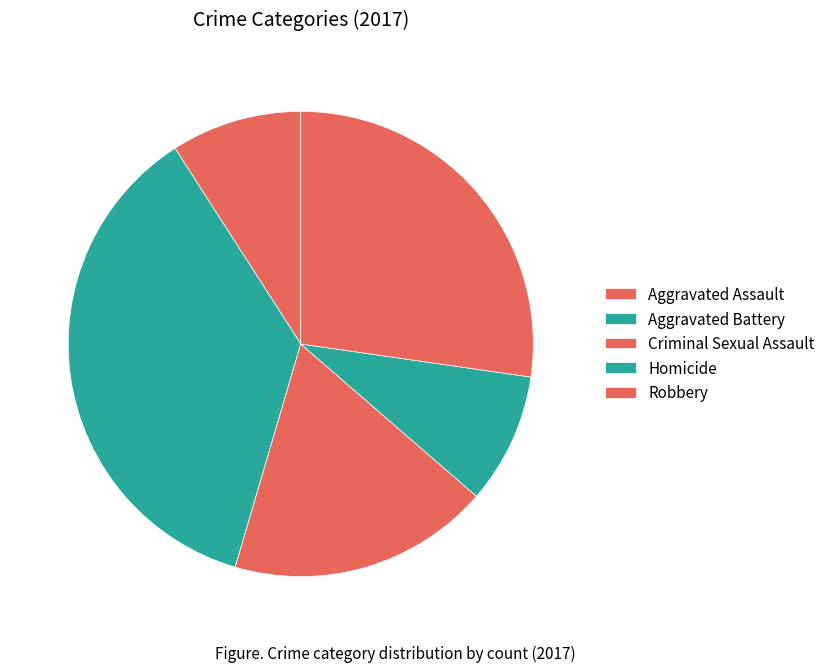

How many segments does this pie chart have?

5